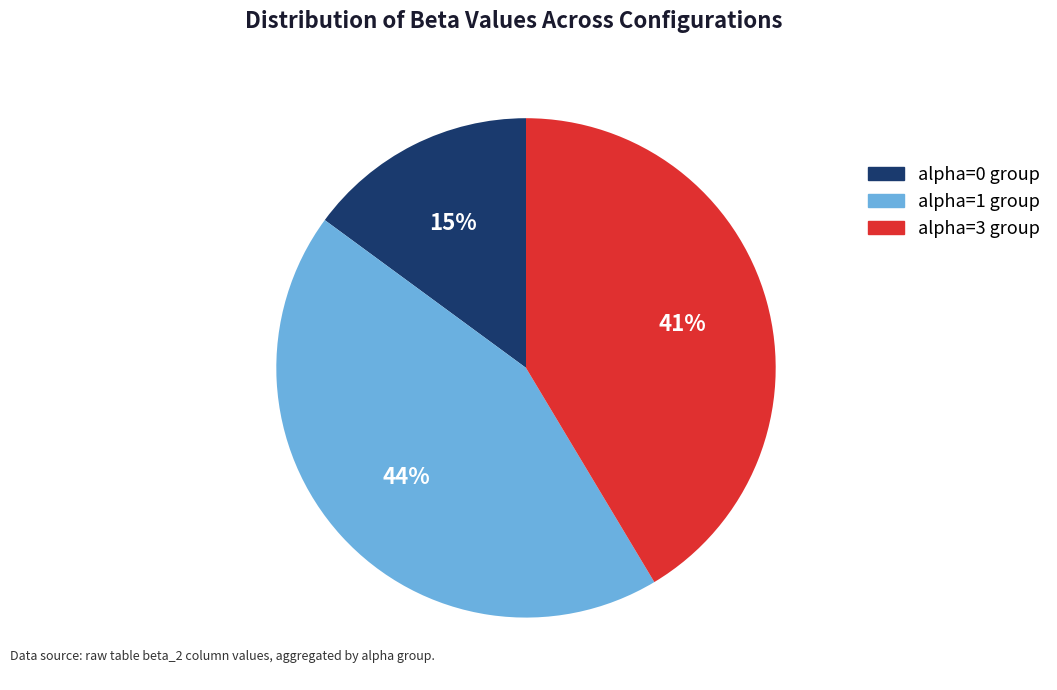

Combined, do alpha=1 group and alpha=3 group account for over 50%?

Yes